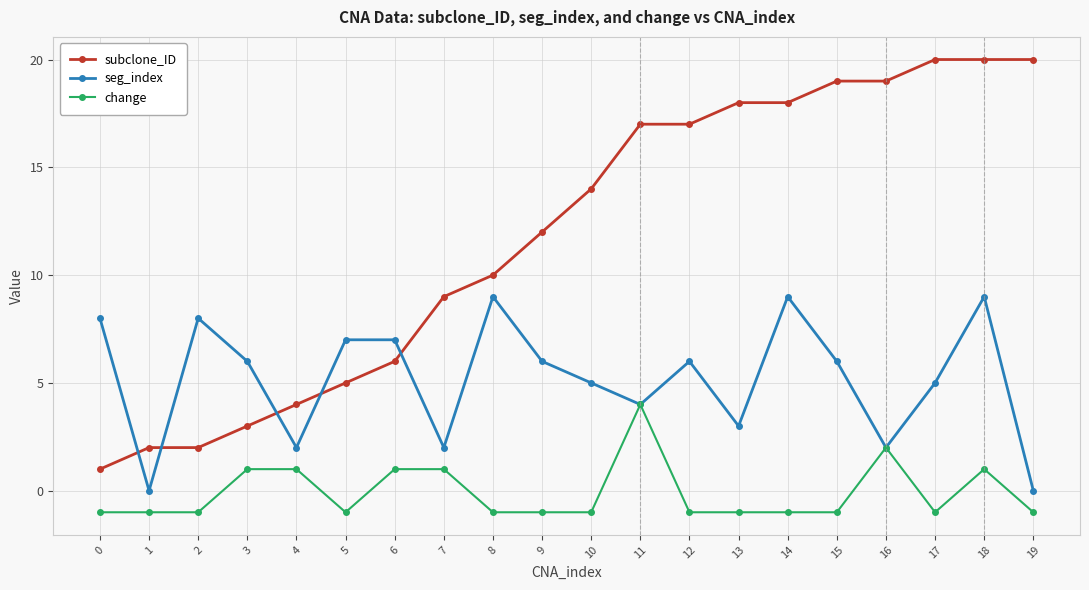

Which series has the largest range (max minus min)?

subclone_ID